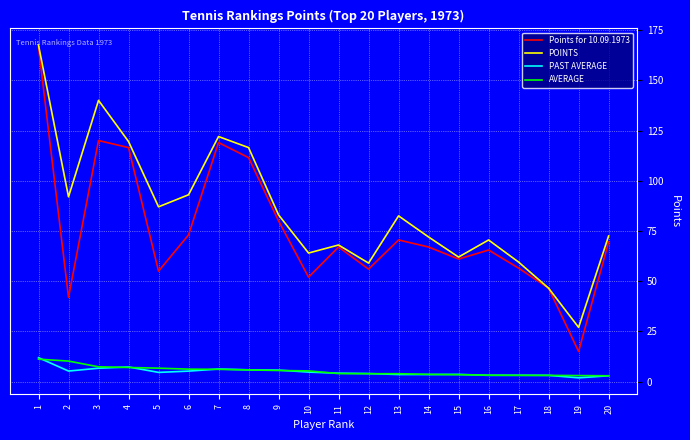

Is the value of Points for 10.09.1973 at 19 greater than the value of AVERAGE at 10?

Yes